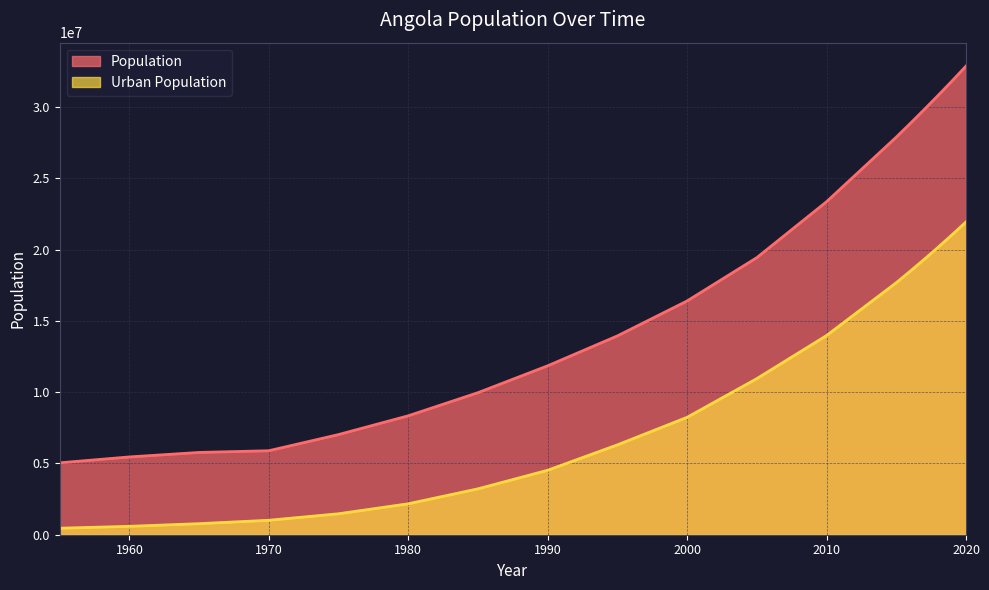

Which has a higher value, 2017 or 2016?

2017